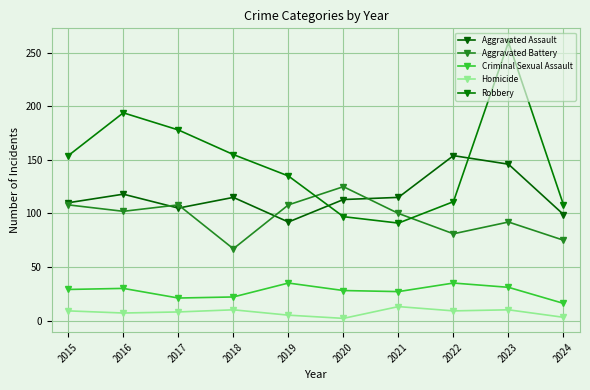

What is the difference between the Homicide values at 2015 and 2018?

1